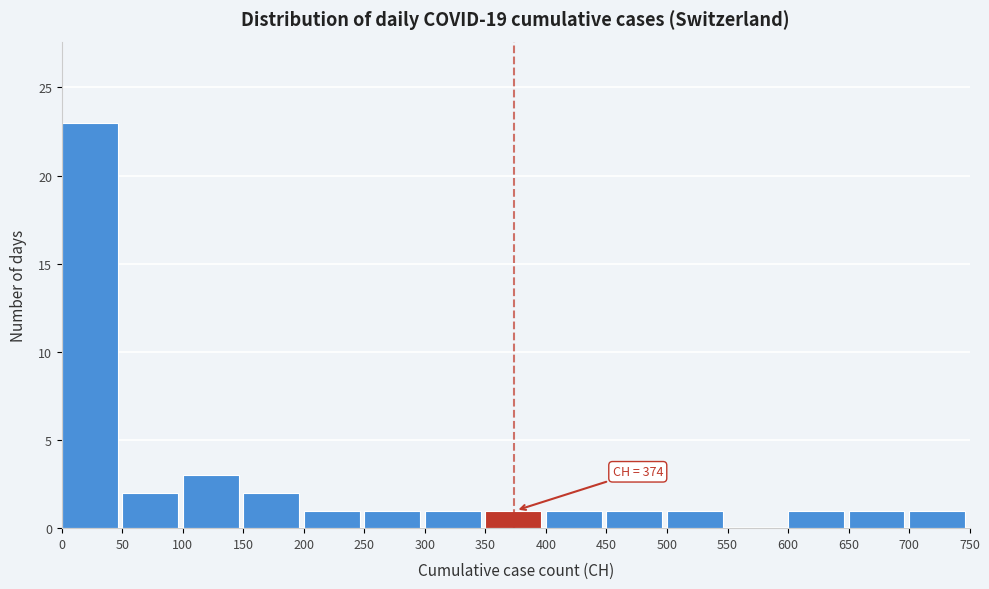

Over which range of the x-axis is the bar tallest?

0 to 50